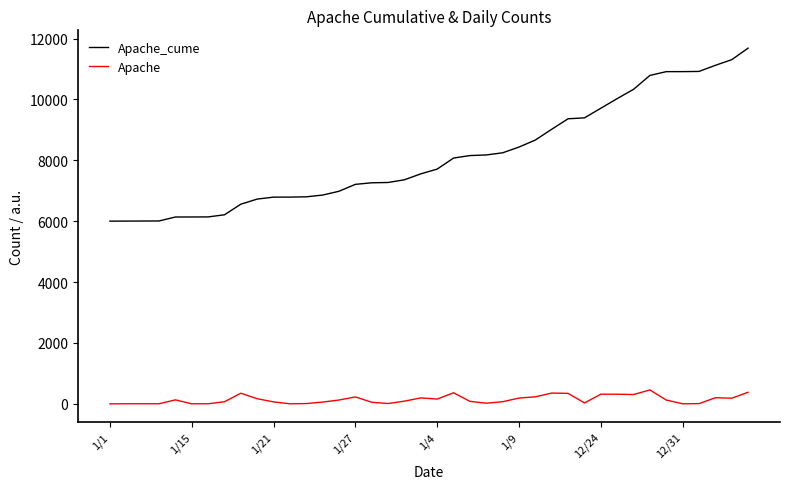

True or false: Apache_cume and Apache intersect in this chart.

False